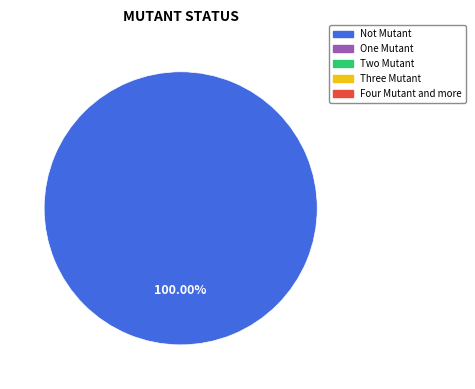

Is there a majority slice in this chart?

Yes